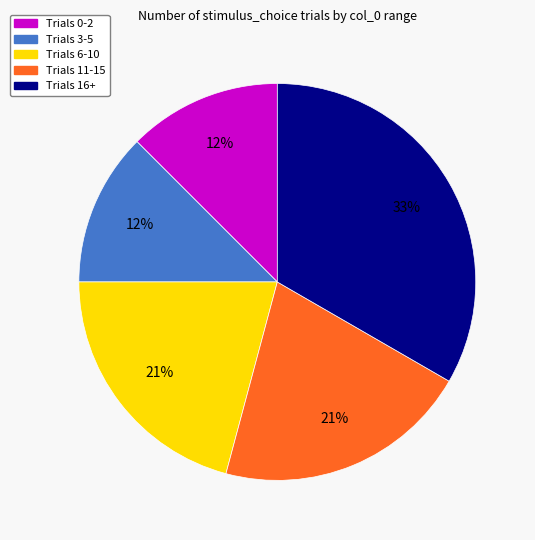

To the nearest percent, what is the average slice percentage?

20%